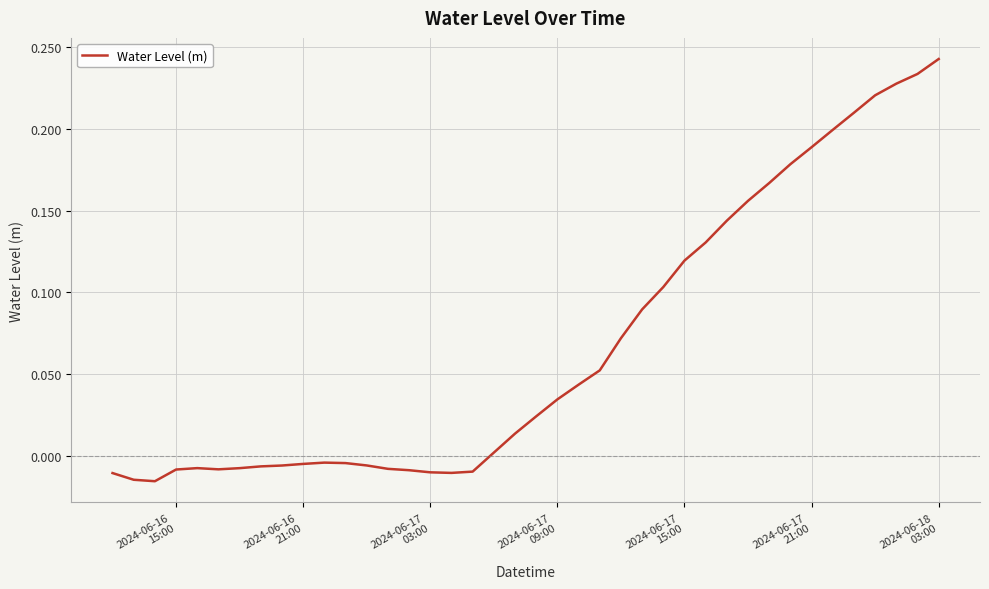

What is the difference between the maximum and minimum values?

0.3